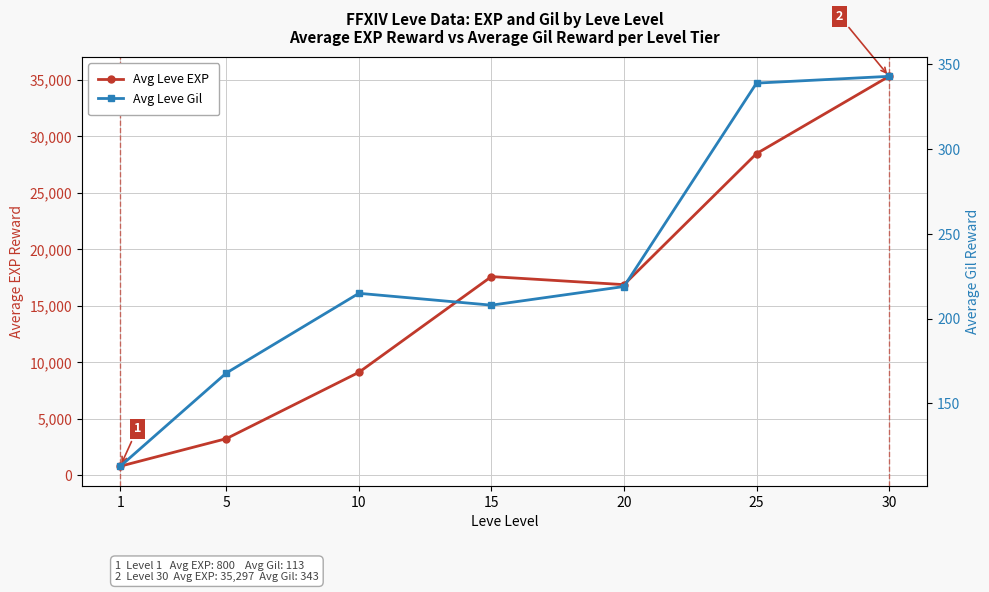

What is the difference between the second highest and minimum values in the Avg Leve EXP series?

27660